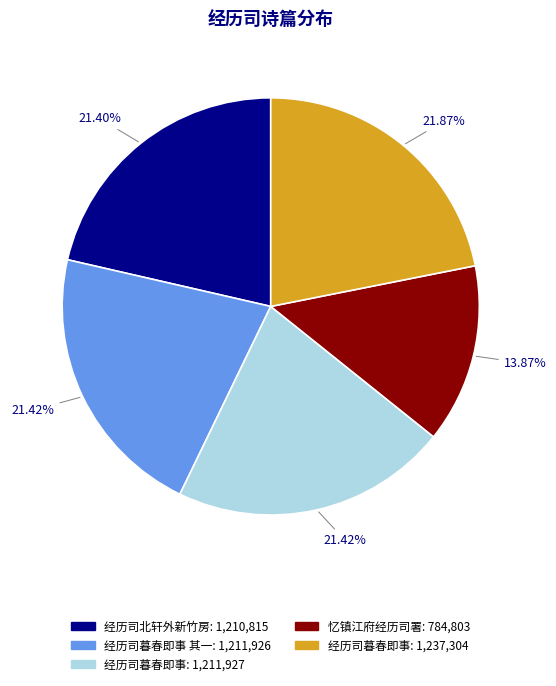

Is there a majority slice in this chart?

No